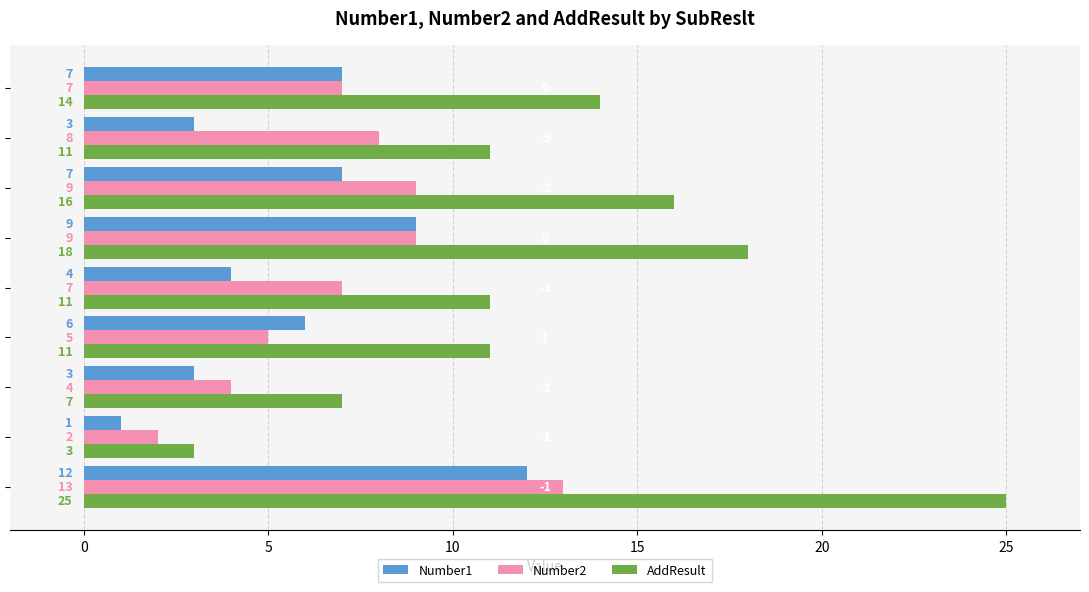

List the series in order of their overall mean, lowest first.

Number1, Number2, AddResult